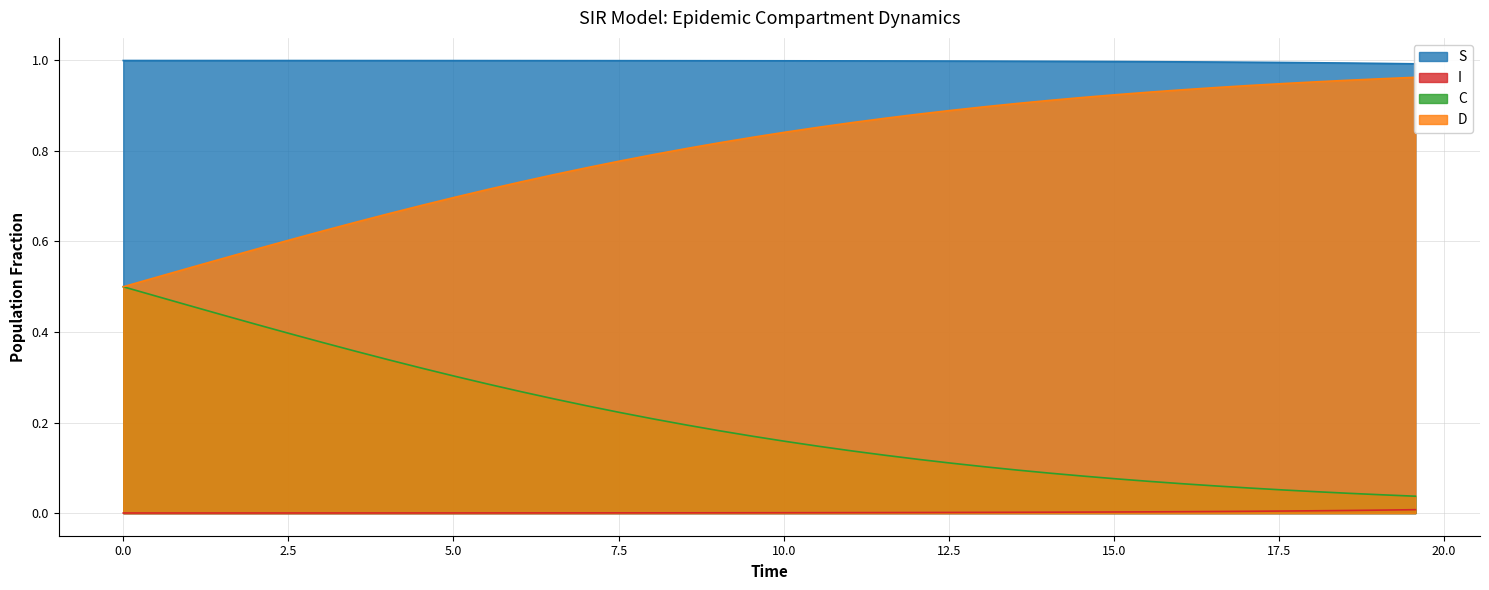

True or false: C has more than 1 points higher than both neighbors.

False